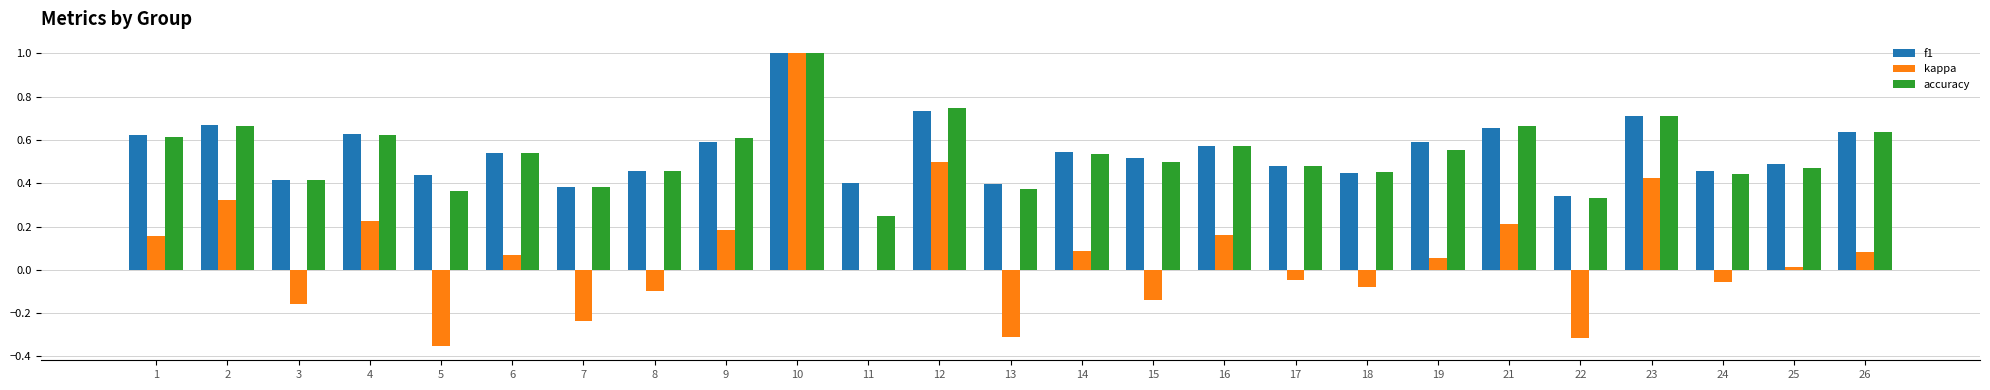

Is the value of kappa at 14 greater than the value of f1 at 13?

No